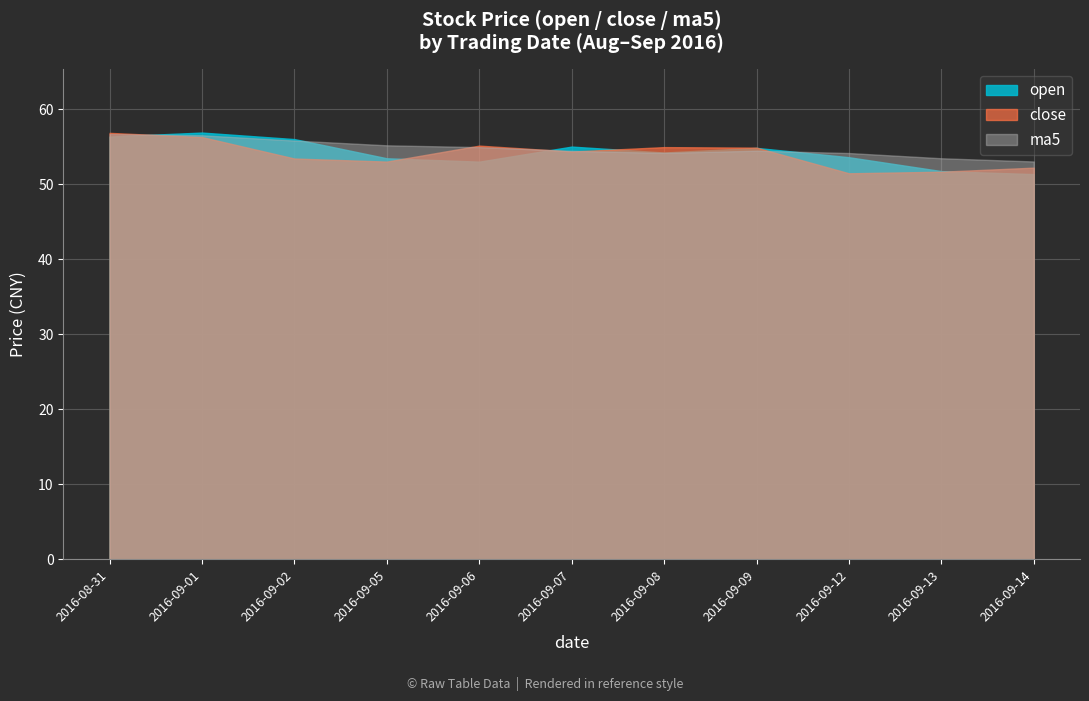

True or false: close has a value of 14.5 at 2016-09-13.

False